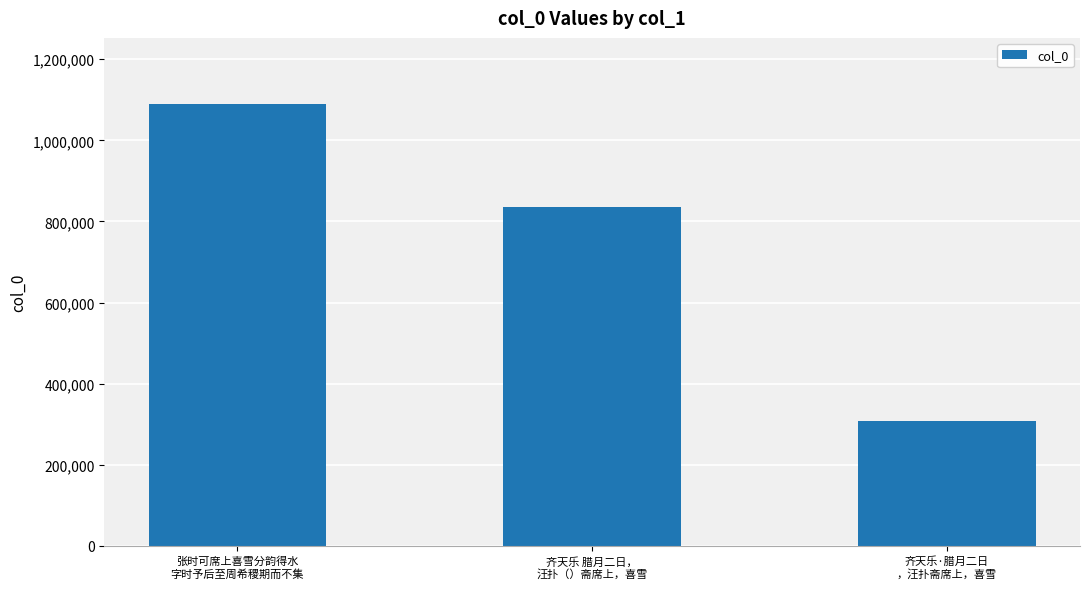

Which category has the highest value across all series?

张时可席上喜雪分韵得水
字时予后至周希稷期而不集